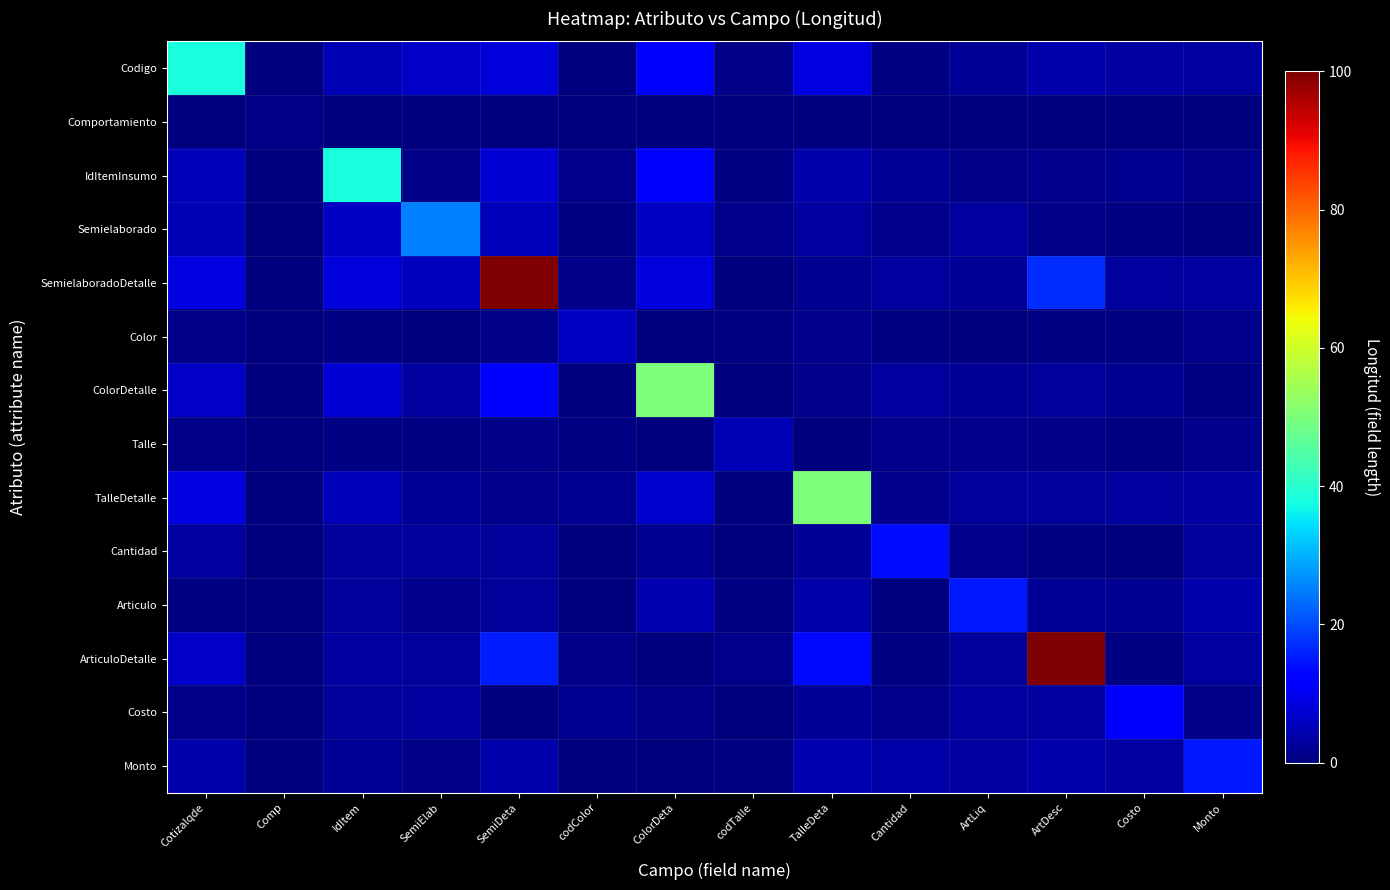

Reading left to right, what are all the values shown in this chart?

Codigo: Cotizalqde=38.0	Comp=0.2	IdItem=5.0	SemiElab=6.4	SemiDeta=7.9	codColor=0.2	ColorDeta=11.1	codTalle=1.1	TalleDeta=9.0	Cantidad=0.5	ArtLiq=2.0	ArtDesc=4.2	Costo=3.3	Monto=2.9
Comportamiento: Cotizalqde=0.2	Comp=1.0	IdItem=0.1	SemiElab=0.1	SemiDeta=0.2	codColor=0.0	ColorDeta=0.2	codTalle=0.2	TalleDeta=0.2	Cantidad=0.1	ArtLiq=0.3	ArtDesc=0.3	Costo=0.2	Monto=0.1
IdItemInsumo: Cotizalqde=5.3	Comp=0.0	IdItem=38.0	SemiElab=1.2	SemiDeta=7.8	codColor=1.3	ColorDeta=11.0	codTalle=0.5	TalleDeta=4.2	Cantidad=2.0	ArtLiq=0.9	ArtDesc=1.5	Costo=1.7	Monto=1.0
Semielaborado: Cotizalqde=5.0	Comp=0.1	IdItem=6.2	SemiElab=25.0	SemiDeta=5.3	codColor=0.6	ColorDeta=6.2	codTalle=1.2	TalleDeta=2.9	Cantidad=1.2	ArtLiq=3.1	ArtDesc=1.0	Costo=0.7	Monto=0.0
SemielaboradoDetalle: Cotizalqde=9.0	Comp=0.2	IdItem=8.0	SemiElab=5.9	SemiDeta=100.0	codColor=0.8	ColorDeta=8.5	codTalle=0.2	TalleDeta=1.7	Cantidad=2.8	ArtLiq=2.1	ArtDesc=17.0	Costo=2.8	Monto=2.9
Color: Cotizalqde=1.0	Comp=0.2	IdItem=0.5	SemiElab=0.1	SemiDeta=0.8	codColor=6.0	ColorDeta=0.4	codTalle=0.6	TalleDeta=1.5	Cantidad=0.4	ArtLiq=0.1	ArtDesc=0.5	Costo=0.5	Monto=1.2
ColorDetalle: Cotizalqde=6.4	Comp=0.2	IdItem=7.6	SemiElab=3.0	SemiDeta=12.2	codColor=0.3	ColorDeta=50.0	codTalle=0.0	TalleDeta=1.4	Cantidad=3.0	ArtLiq=2.1	ArtDesc=2.4	Costo=1.8	Monto=0.7
Talle: Cotizalqde=1.0	Comp=0.1	IdItem=0.6	SemiElab=0.5	SemiDeta=0.9	codColor=0.5	ColorDeta=0.1	codTalle=5.0	TalleDeta=0.2	Cantidad=1.4	ArtLiq=1.4	ArtDesc=1.0	Costo=0.4	Monto=1.5
TalleDetalle: Cotizalqde=8.9	Comp=0.2	IdItem=5.1	SemiElab=2.0	SemiDeta=1.4	codColor=1.6	ColorDeta=6.8	codTalle=0.3	TalleDeta=50.0	Cantidad=1.3	ArtLiq=2.6	ArtDesc=2.7	Costo=3.1	Monto=3.4
Cantidad: Cotizalqde=3.0	Comp=0.1	IdItem=2.6	SemiElab=2.5	SemiDeta=2.7	codColor=0.2	ColorDeta=1.7	codTalle=0.1	TalleDeta=2.1	Cantidad=14.0	ArtLiq=1.4	ArtDesc=0.6	Costo=0.4	Monto=2.5
Articulo: Cotizalqde=0.8	Comp=0.3	IdItem=2.6	SemiElab=1.6	SemiDeta=2.7	codColor=0.0	ColorDeta=4.3	codTalle=0.7	TalleDeta=3.5	Cantidad=0.3	ArtLiq=15.0	ArtDesc=2.2	Costo=1.8	Monto=4.2
ArticuloDetalle: Cotizalqde=6.5	Comp=0.1	IdItem=3.0	SemiElab=2.5	SemiDeta=15.6	codColor=0.8	ColorDeta=0.3	codTalle=1.2	TalleDeta=13.4	Cantidad=0.6	ArtLiq=2.5	ArtDesc=100.0	Costo=0.4	Monto=3.0
Costo: Cotizalqde=1.0	Comp=0.2	IdItem=2.6	SemiElab=2.8	SemiDeta=0.4	codColor=1.6	ColorDeta=0.8	codTalle=0.1	TalleDeta=2.0	Cantidad=1.3	ArtLiq=3.0	ArtDesc=2.9	Costo=12.0	Monto=1.1
Monto: Cotizalqde=4.3	Comp=0.1	IdItem=2.3	SemiElab=1.2	SemiDeta=4.2	codColor=0.3	ColorDeta=0.2	codTalle=0.7	TalleDeta=4.5	Cantidad=3.7	ArtLiq=3.4	ArtDesc=4.0	Costo=3.2	Monto=15.0